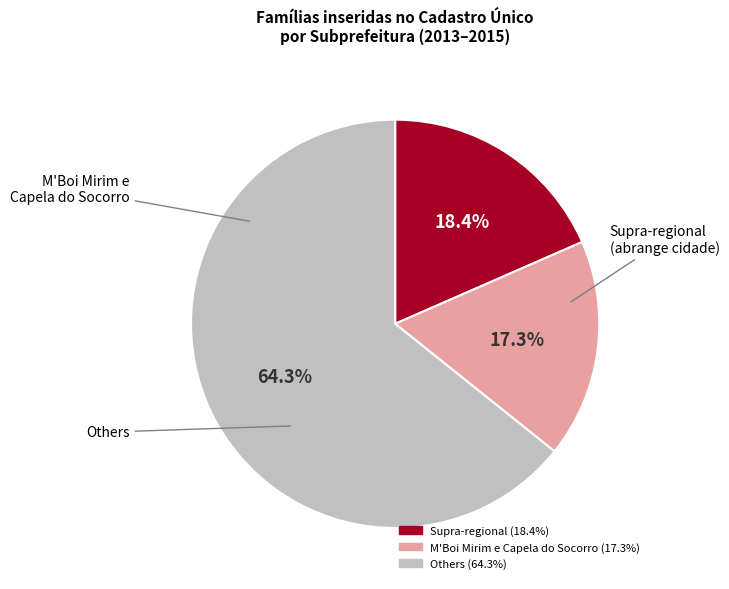

Does any single category account for the majority?

Yes